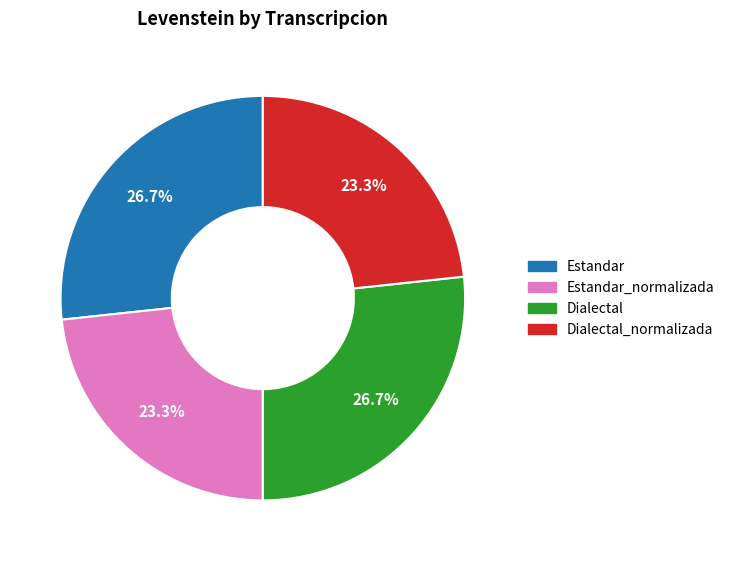

Which has a higher value, Dialectal_normalizada or Estandar?

Estandar